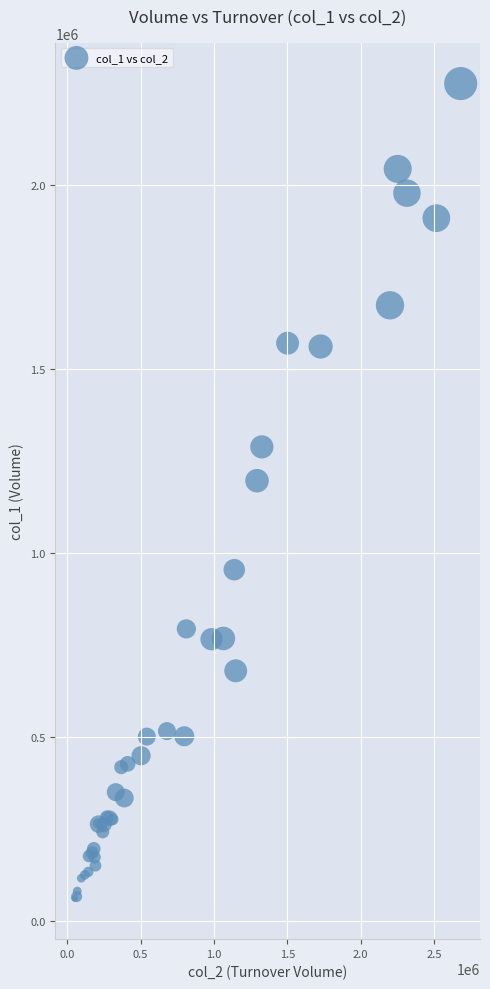

What Y value in the scatter plot is closest to 1169000?

1197000